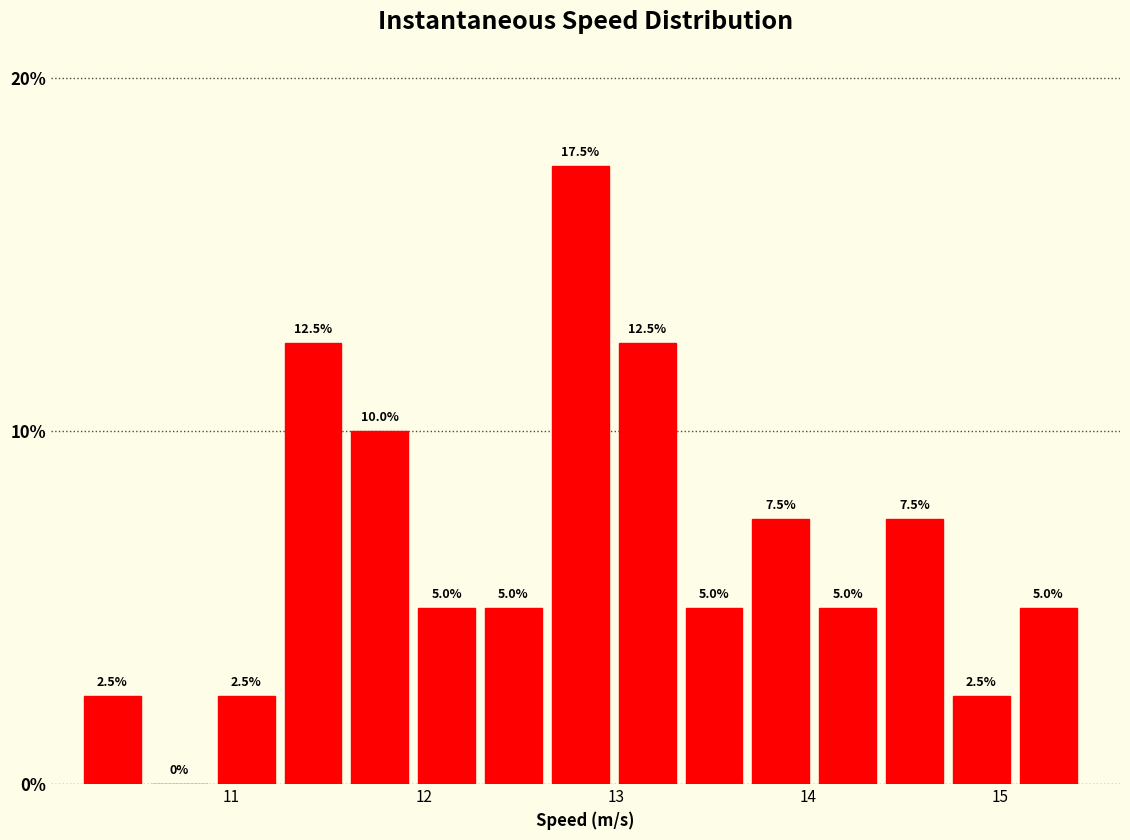

Read against the x-axis, roughly where is the centre of the tallest bar?

12.8